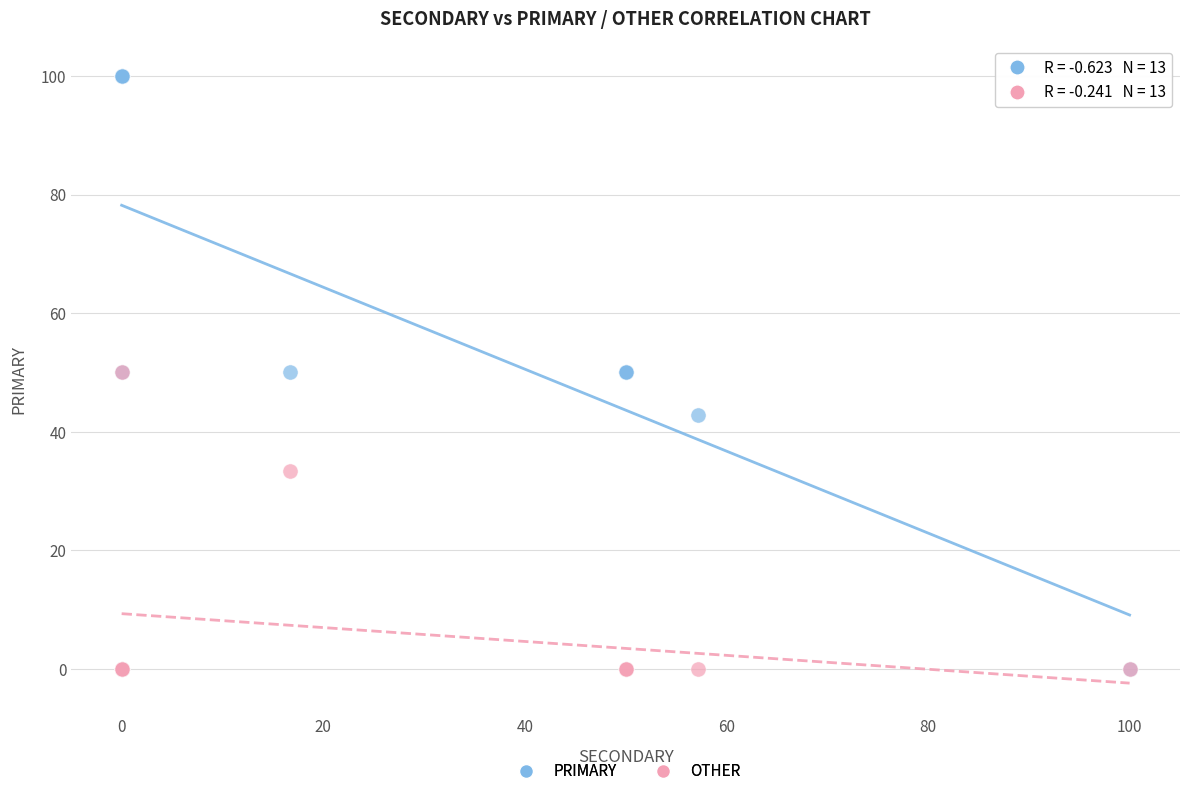

In the OTHER series, what Y value is closest to 25?

33.3